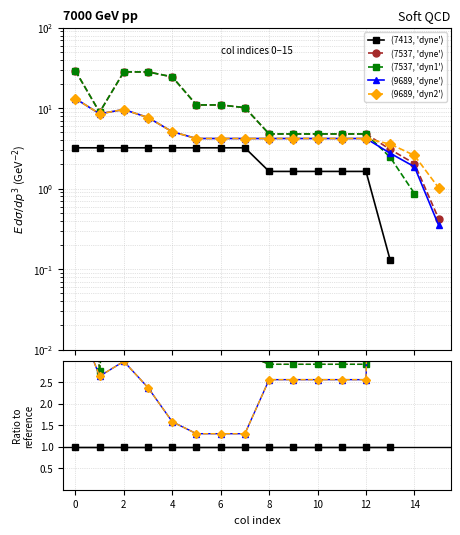

At 8, list the series in order from smallest to largest.

(7413, 'dyne'), (9689, 'dyne'), (9689, 'dyn2'), (7537, 'dyne'), (7537, 'dyn1')